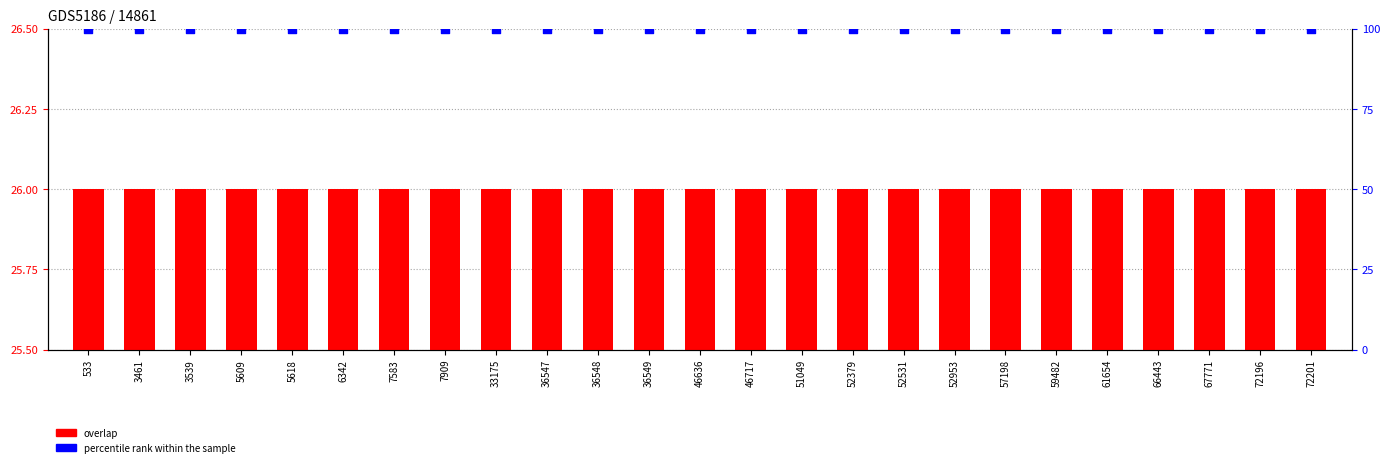

Is the value of percentile rank within the sample at 46717 greater than the value of overlap at 52531?

Yes